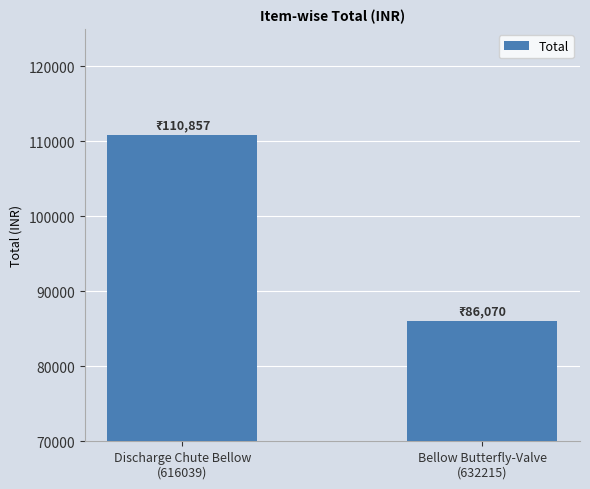

What is the smallest value displayed?

86070